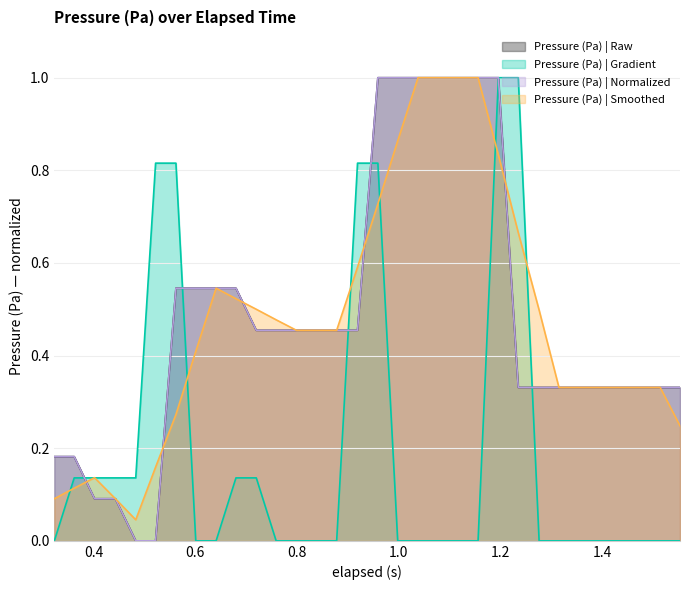

Where is the data nearest to the value 0?

1.0